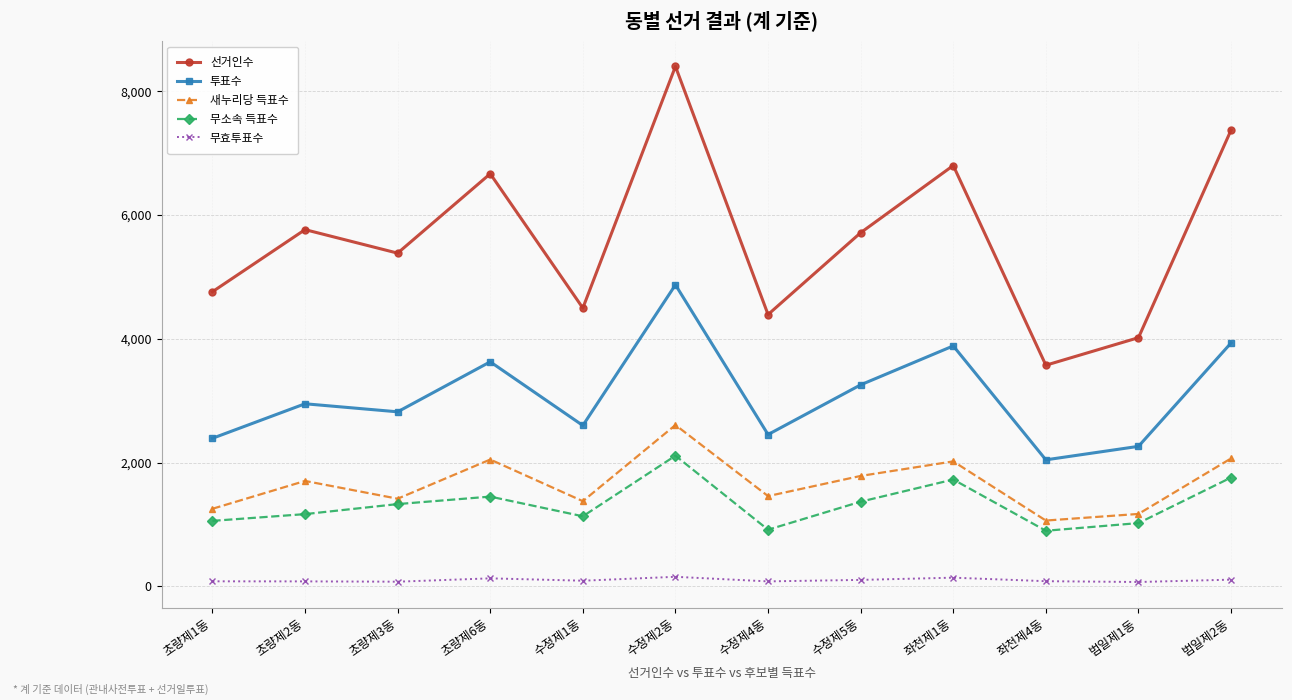

True or false: 선거인수 and 무소속 득표수 intersect in this chart.

False